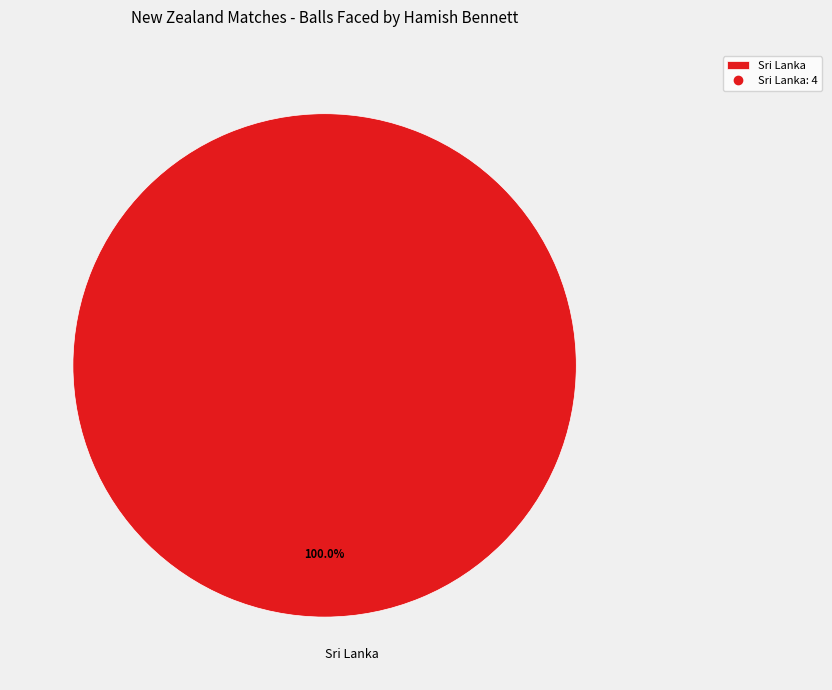

Count the number of slices in the pie.

1